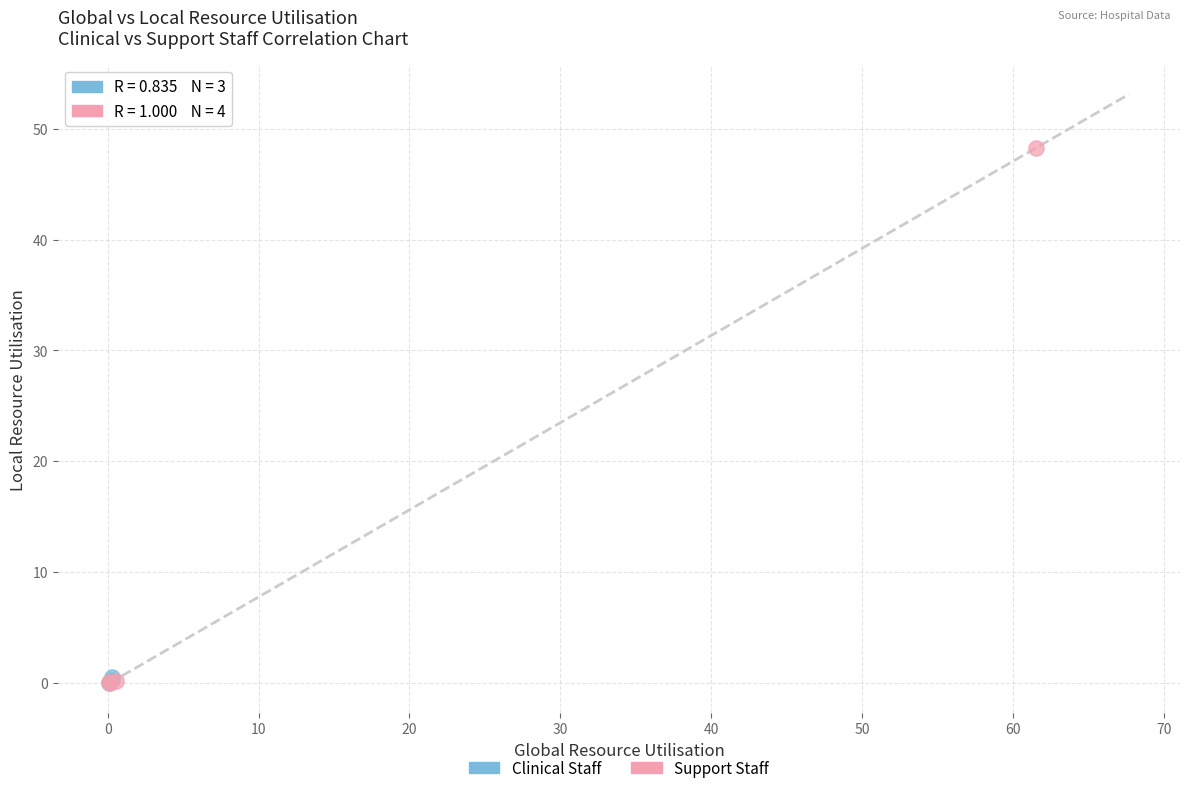

Which series has the largest Y range (max minus min)?

Support Staff